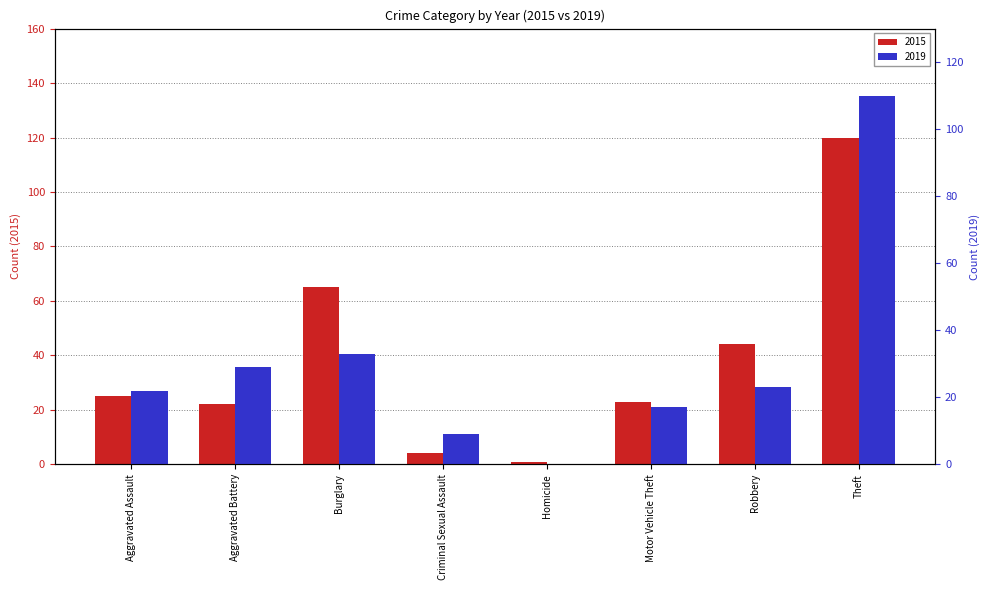

Reading left to right, transcribe all the data shown in this chart.

2015: 25	22	65	4	1	23	44	120
2019: 22	29	33	9	0	17	23	110